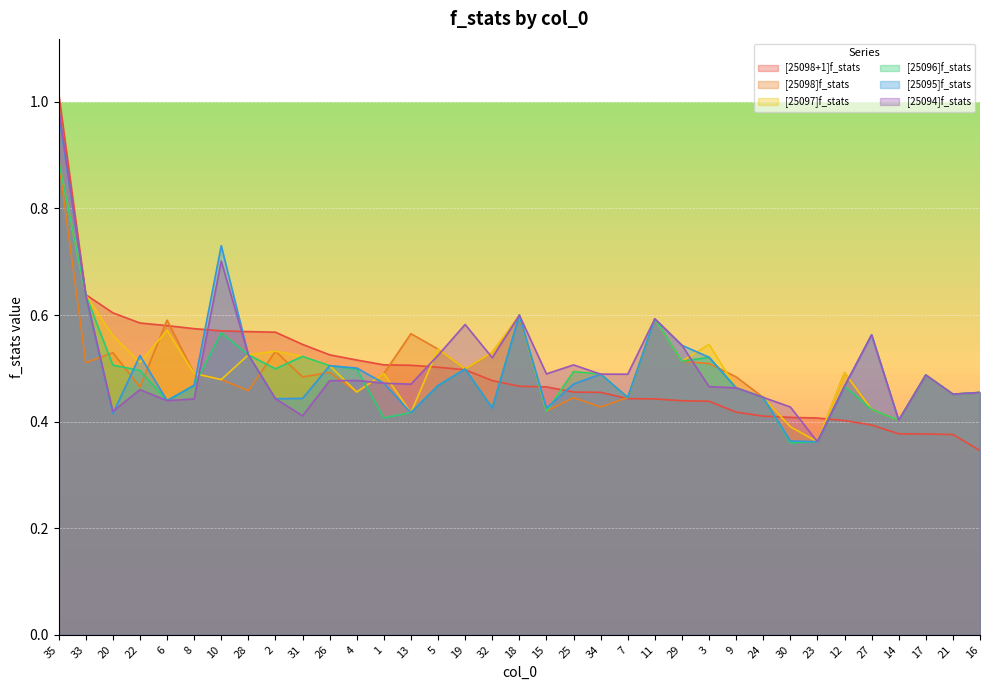

What are all the series names shown in the legend?

[25098+1]f_stats, [25098]f_stats, [25097]f_stats, [25096]f_stats, [25095]f_stats, [25094]f_stats